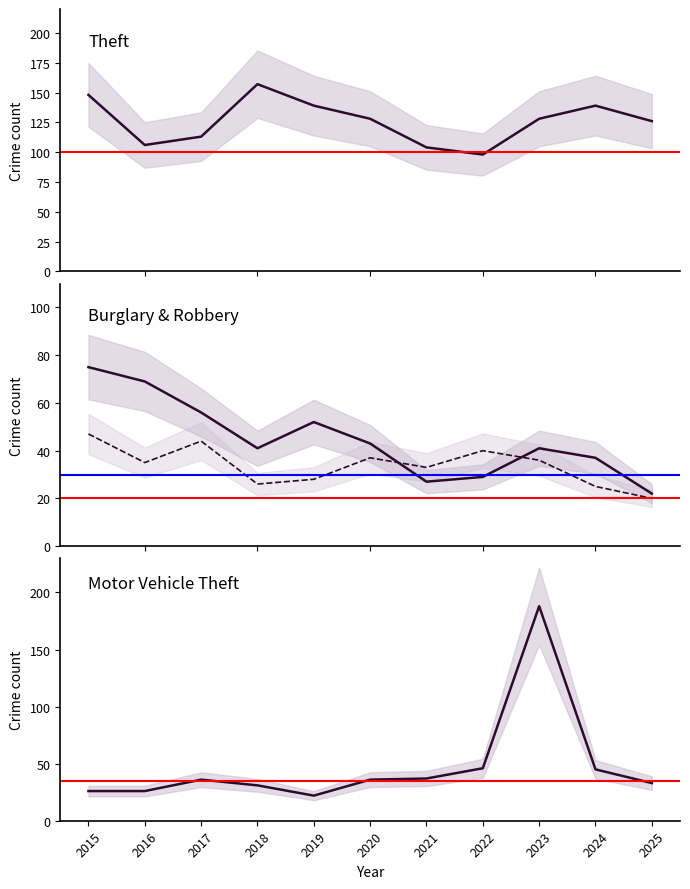

At which category is the sum across all series the highest?

2023